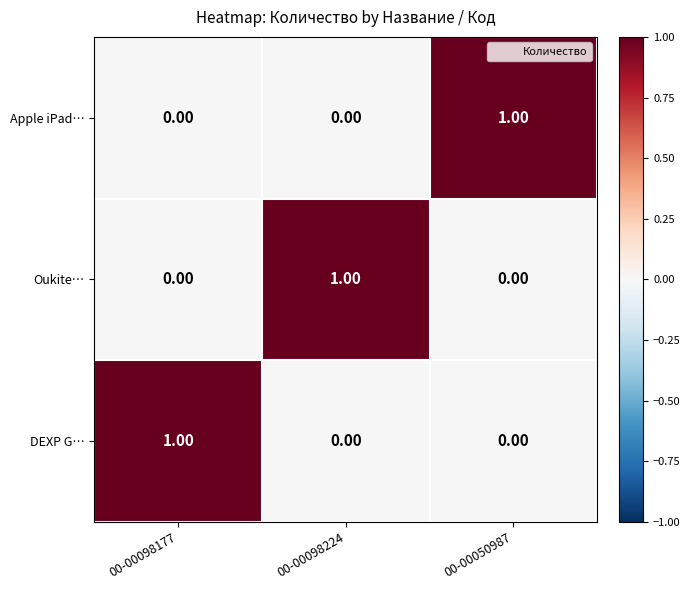

At how many categories does at least one series exceed 0?

3